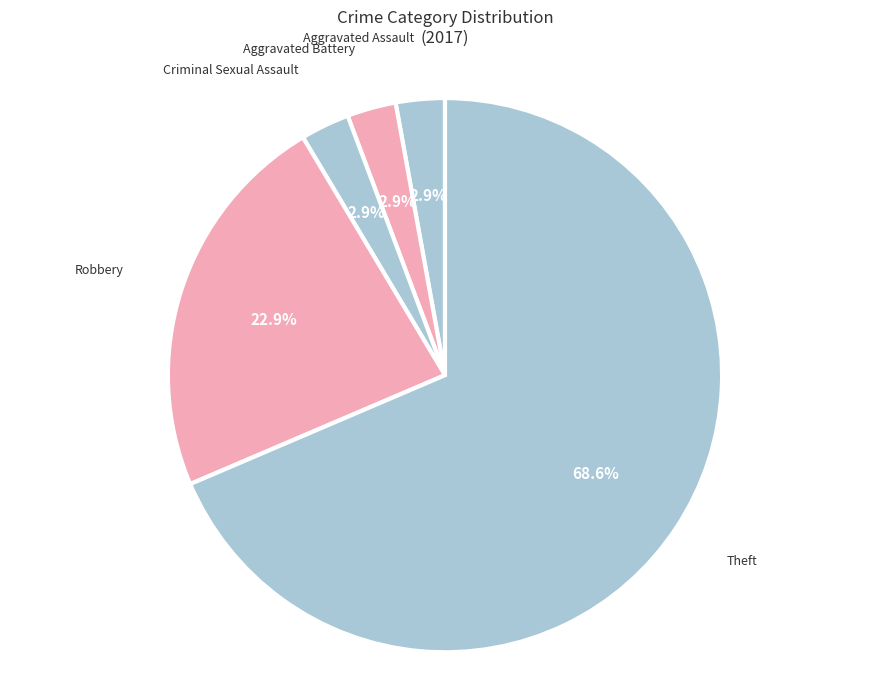

How much of the chart is everything except Aggravated Battery?

97.1%